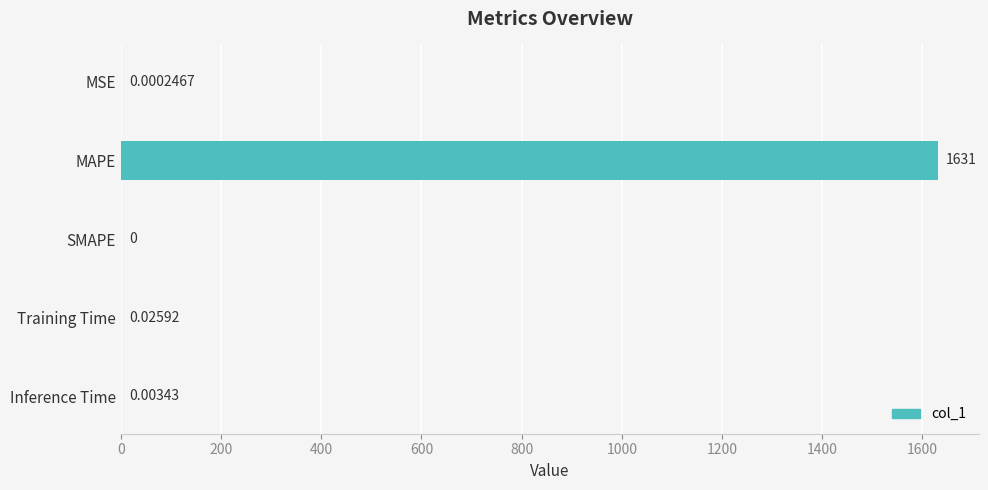

At which label is the value closest to 815?

Training Time